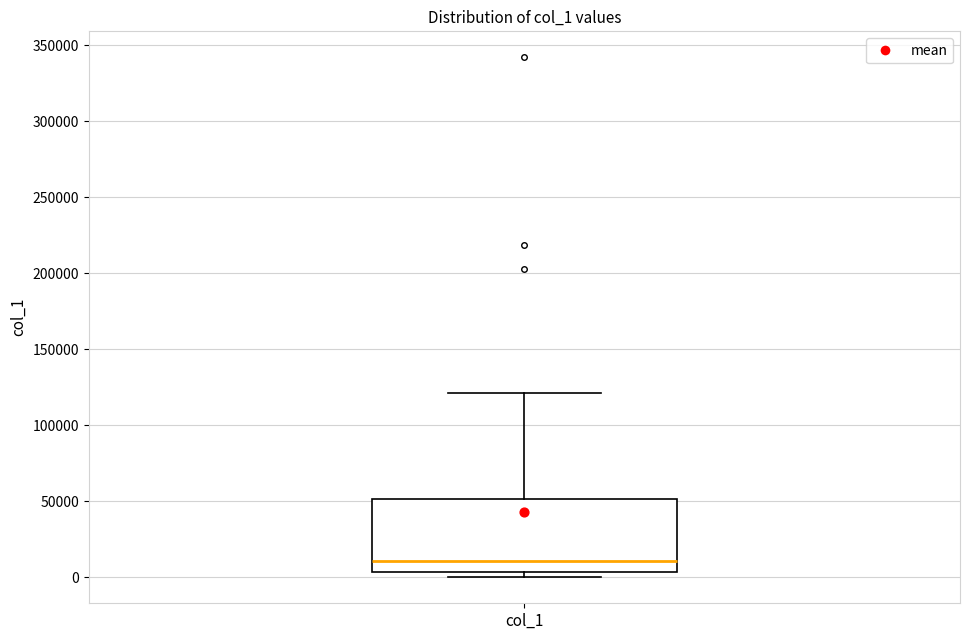

Transcribe this box plot: give where the median line is, the range the box spans, and where the two whiskers end, as read against the y-axis. The values are not printed on the chart, so give them approximately, as read against the axis.

median 10000, box 5000 to 50000, whiskers 0 to 120000